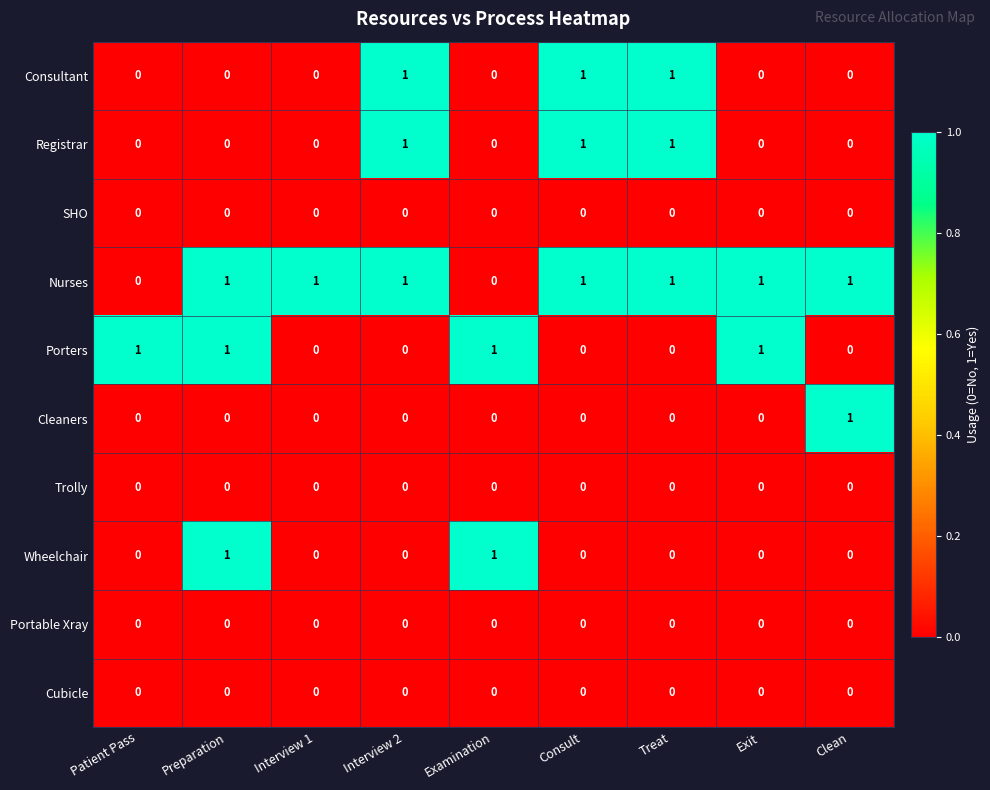

What is the total value across all series at Clean?

2